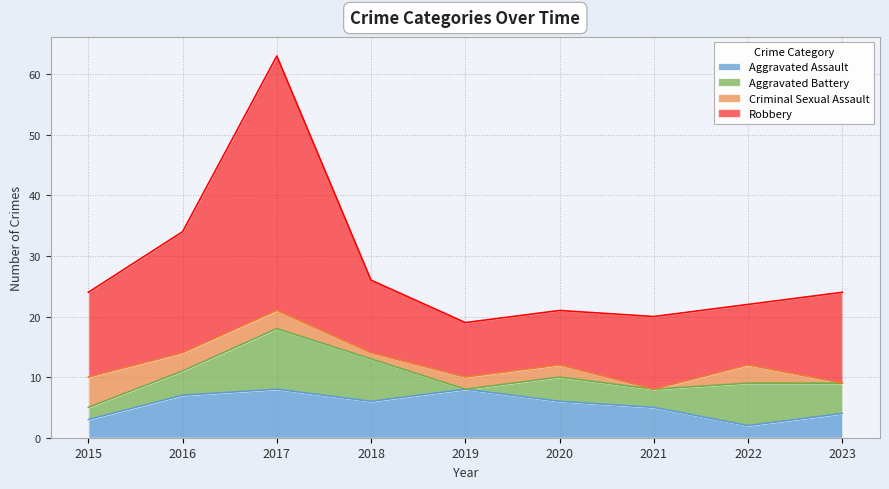

What is the difference between the maximum and minimum values in the Aggravated Assault series?

6